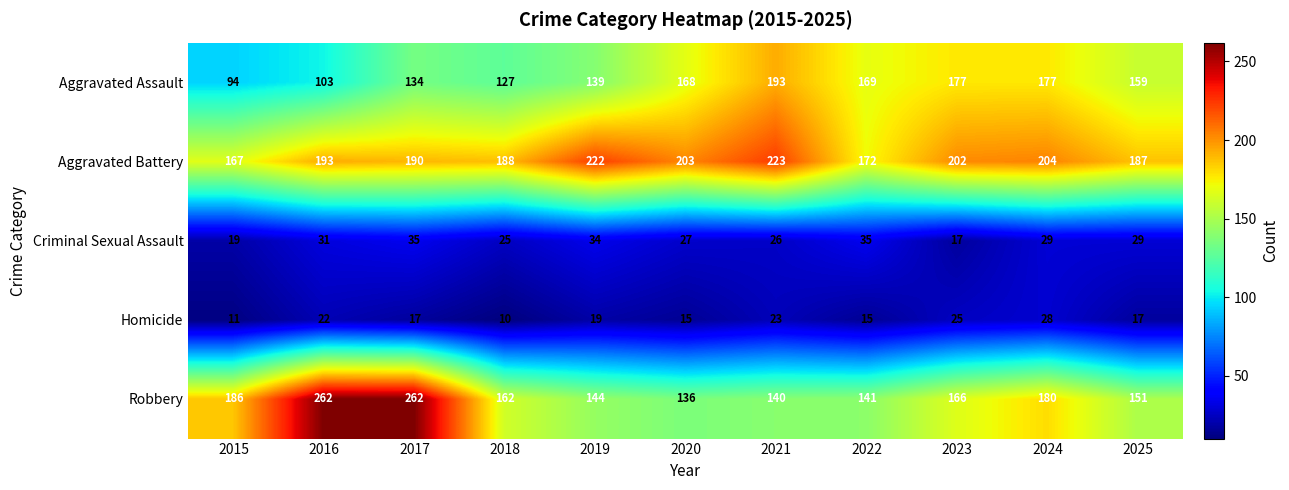

What is the difference between the second highest and second lowest values in the Homicide series?

14